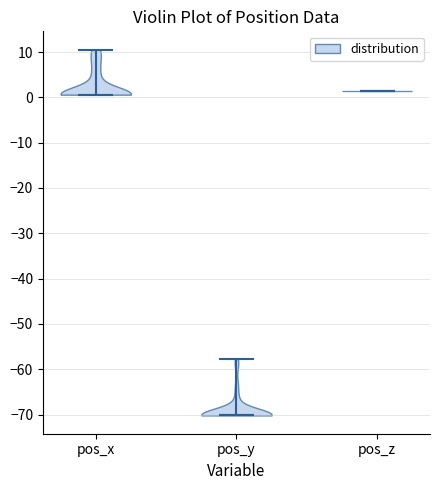

Reading left to right, read every violin against the y-axis: where its median line is, and the lowest and highest points it reaches. The values are not printed on the chart, so give them approximately, as read against the axis.

pos_x: median line 1, lowest point 1, highest point 11
pos_y: median line -70, lowest point -70, highest point -58
pos_z: median line 1, lowest point 1, highest point 1